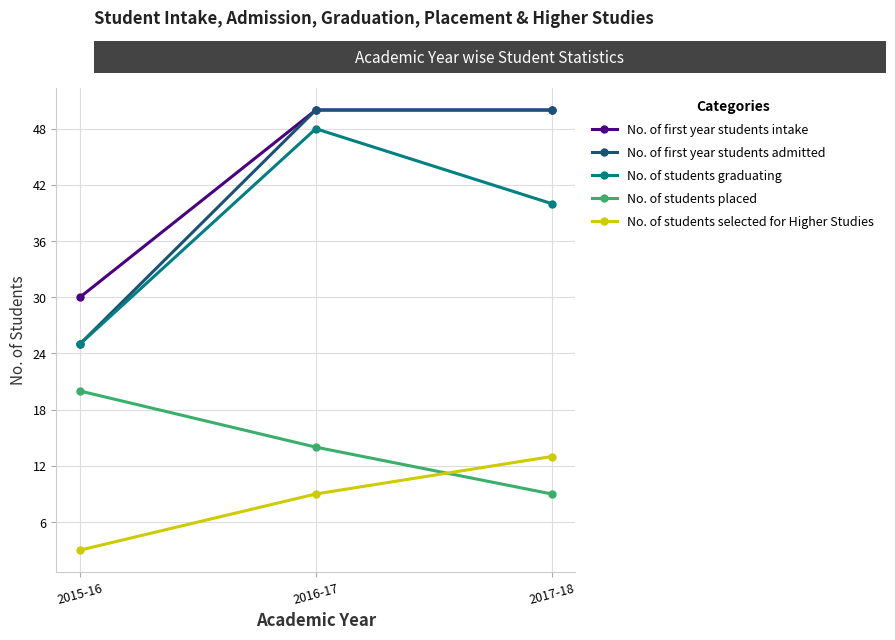

Rank the categories by No. of students graduating value from highest to lowest.

2016-17, 2017-18, 2015-16